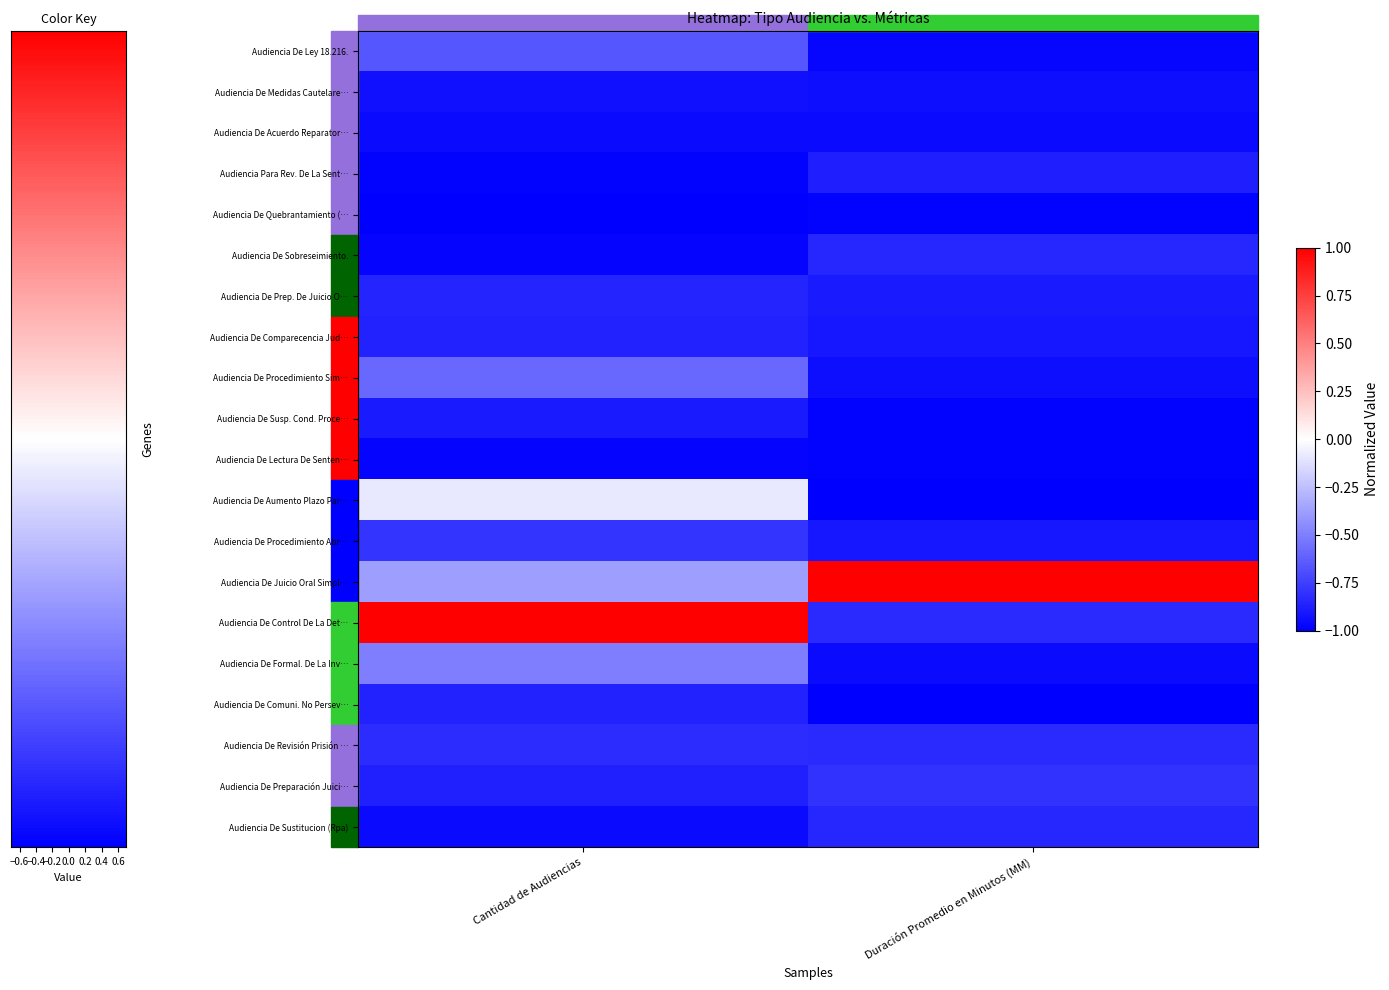

Rank the series by their maximum value, from lowest to highest.

Audiencia De Quebrantamiento (…, Audiencia De Lectura De Senten…, Audiencia De Acuerdo Reparator…, Audiencia De Medidas Cautelare…, Audiencia De Susp. Cond. Proce…, Audiencia Para Rev. De La Sent…, Audiencia De Comparecencia Jud…, Audiencia De Comuni. No Persev…, Audiencia De Prep. De Juicio O…, Audiencia De Sobreseimiento., Audiencia De Sustitucion (Rpa), Audiencia De Revisión Prisión …, Audiencia De Preparación Juici…, Audiencia De Procedimiento Abr…, Audiencia De Ley 18.216., Audiencia De Procedimiento Sim…, Audiencia De Formal. De La Inv…, Audiencia De Aumento Plazo Par…, Audiencia De Juicio Oral Simpl…, Audiencia De Control De La Det…